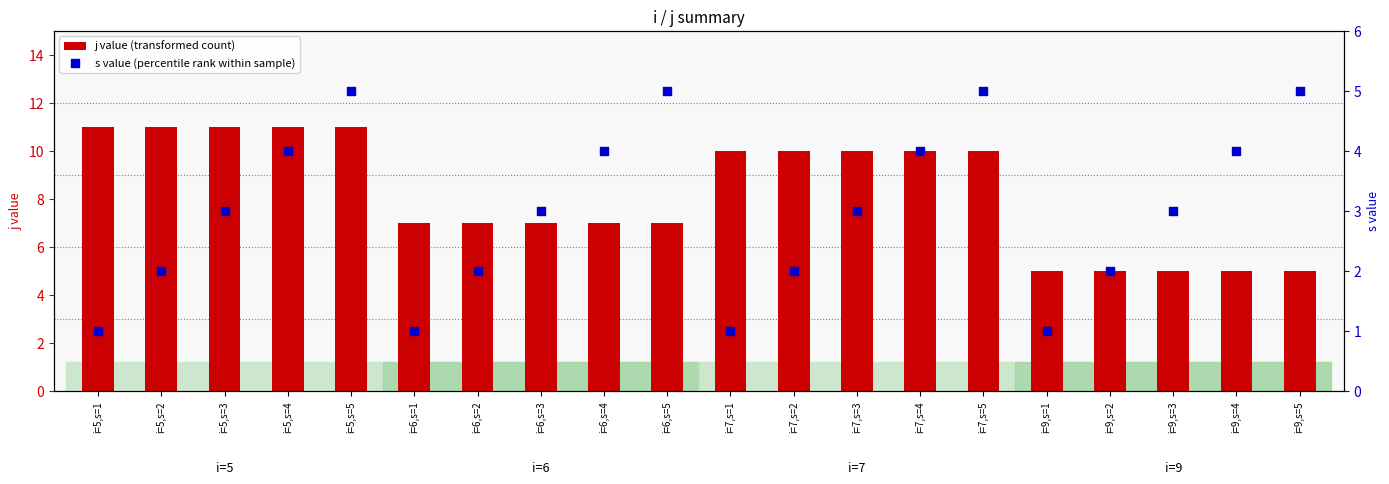

Which series contains the lowest Y value?

s value (percentile rank within sample)